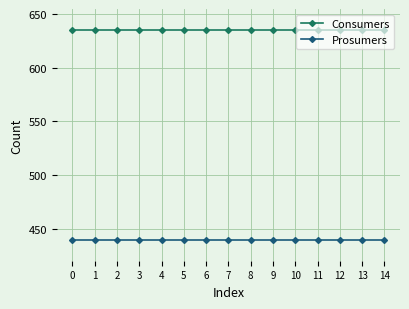

The Prosumers series shows 265 at 13. True or false?

False